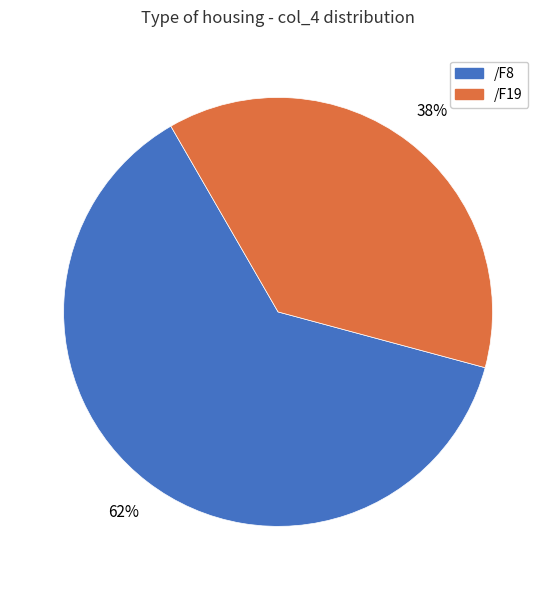

What is the ratio of the value at /F19 to the value at /F8?

0.6